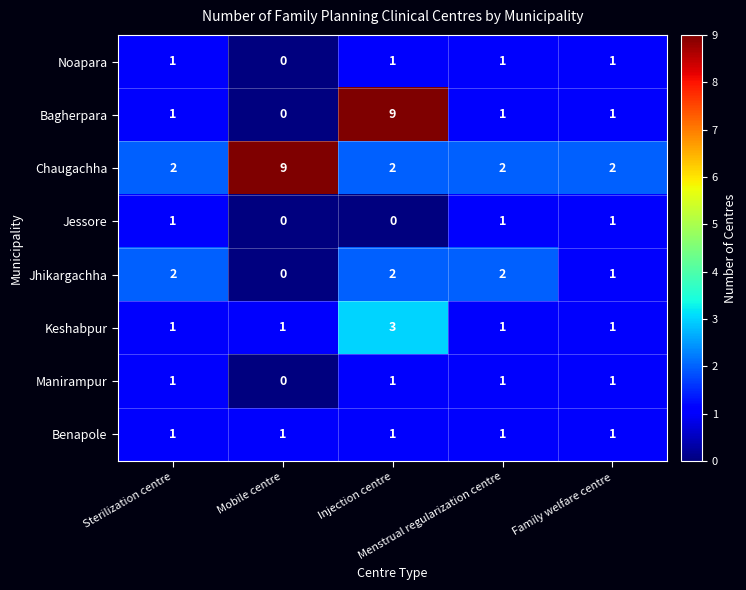

What is the highest value of the Keshabpur series?

3